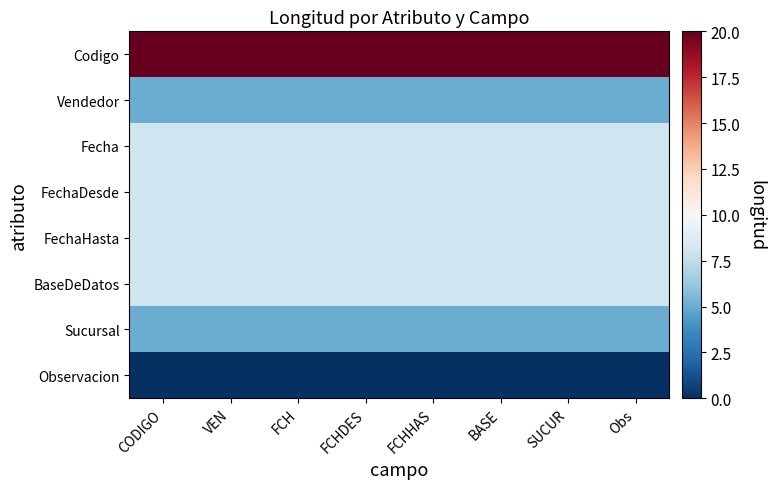

Reading right to left, list all the values displayed in this chart.

Codigo: Obs=20	SUCUR=20	BASE=20	FCHHAS=20	FCHDES=20	FCH=20	VEN=20	CODIGO=20
Vendedor: Obs=5	SUCUR=5	BASE=5	FCHHAS=5	FCHDES=5	FCH=5	VEN=5	CODIGO=5
Fecha: Obs=8	SUCUR=8	BASE=8	FCHHAS=8	FCHDES=8	FCH=8	VEN=8	CODIGO=8
FechaDesde: Obs=8	SUCUR=8	BASE=8	FCHHAS=8	FCHDES=8	FCH=8	VEN=8	CODIGO=8
FechaHasta: Obs=8	SUCUR=8	BASE=8	FCHHAS=8	FCHDES=8	FCH=8	VEN=8	CODIGO=8
BaseDeDatos: Obs=8	SUCUR=8	BASE=8	FCHHAS=8	FCHDES=8	FCH=8	VEN=8	CODIGO=8
Sucursal: Obs=5	SUCUR=5	BASE=5	FCHHAS=5	FCHDES=5	FCH=5	VEN=5	CODIGO=5
Observacion: Obs=0	SUCUR=0	BASE=0	FCHHAS=0	FCHDES=0	FCH=0	VEN=0	CODIGO=0